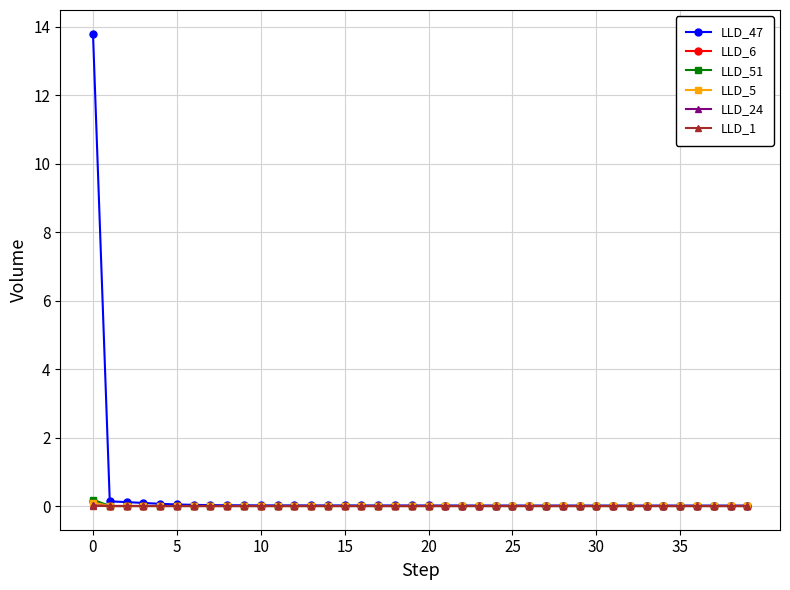

What is the maximum value for LLD_47?

13.8